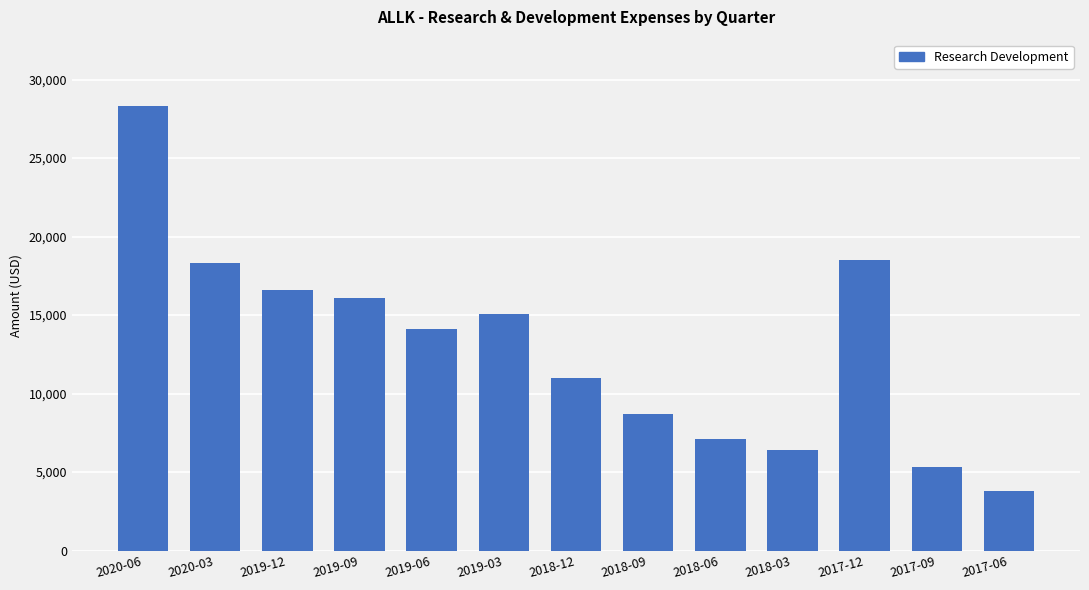

Which has a higher value, 2019-09 or 2019-06?

2019-09